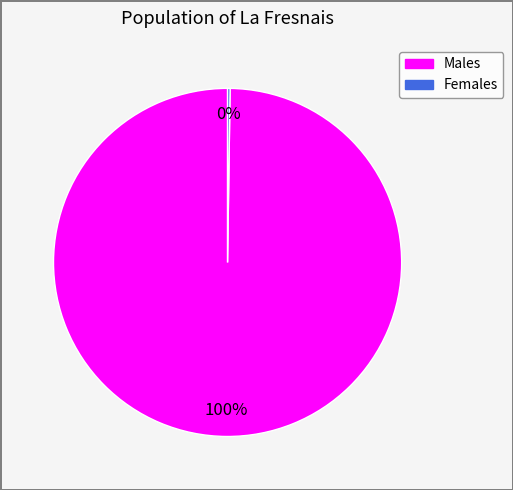

To the nearest percent, what is the difference between the largest and smallest slice percentages?

100%